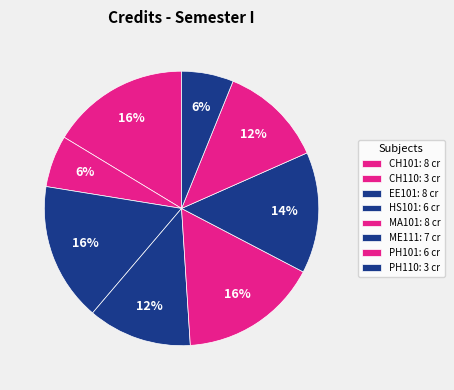

Rank the categories by value from highest to lowest.

CH101, EE101, MA101, ME111, HS101, PH101, CH110, PH110